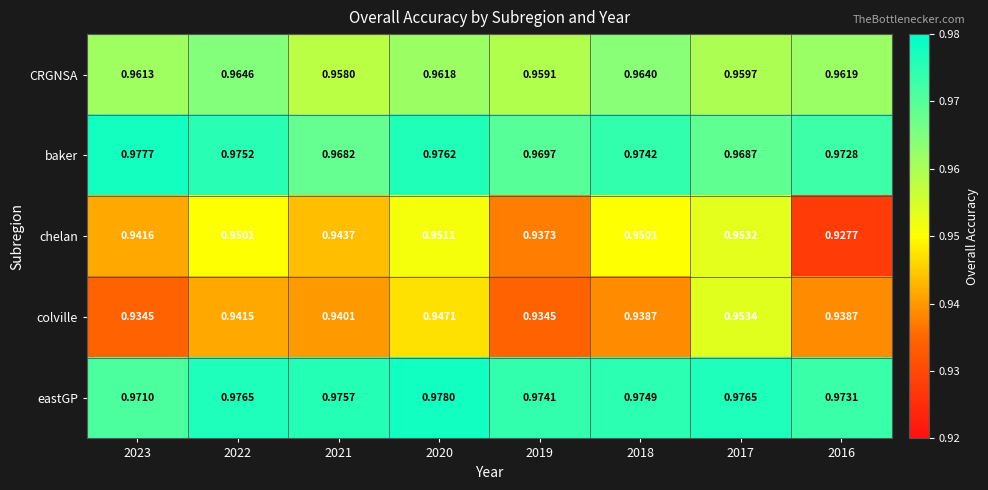

Which series has the widest spread of values?

chelan